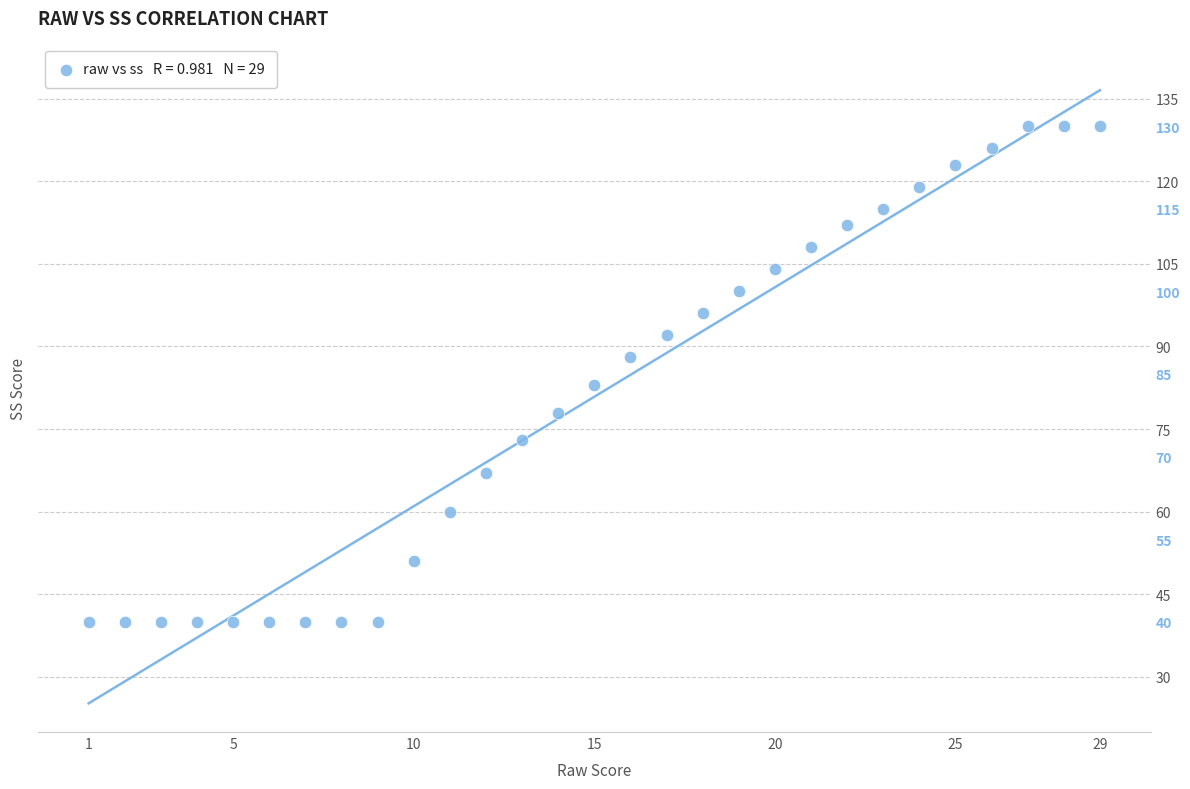

What is the range of Y values (max minus min)?

90